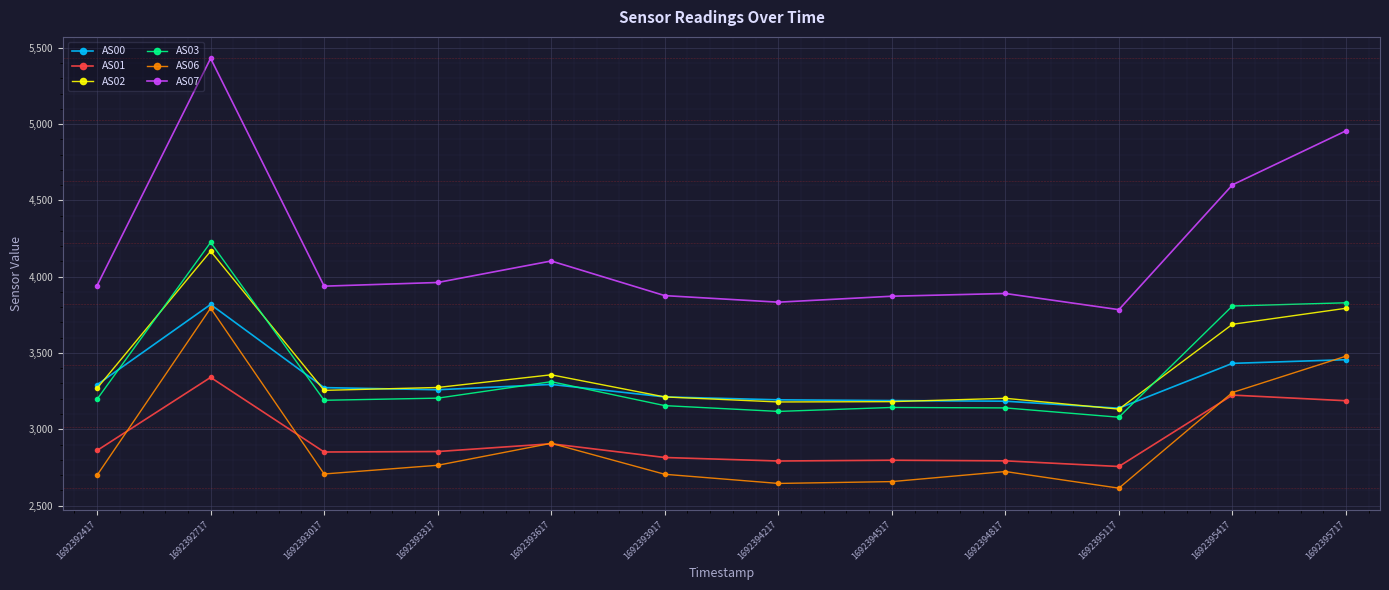

What is the maximum value for AS06?

3794